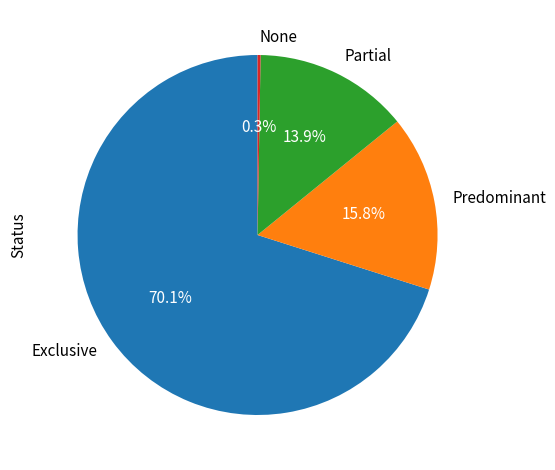

What percentage is NOT represented by Partial?

86.1%